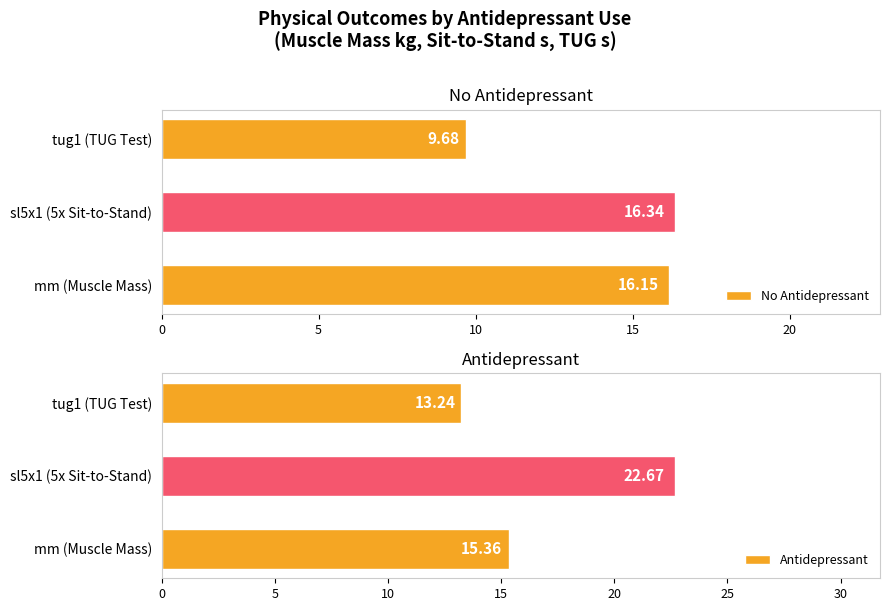

What is the minimum value for No Antidepressant?

9.7